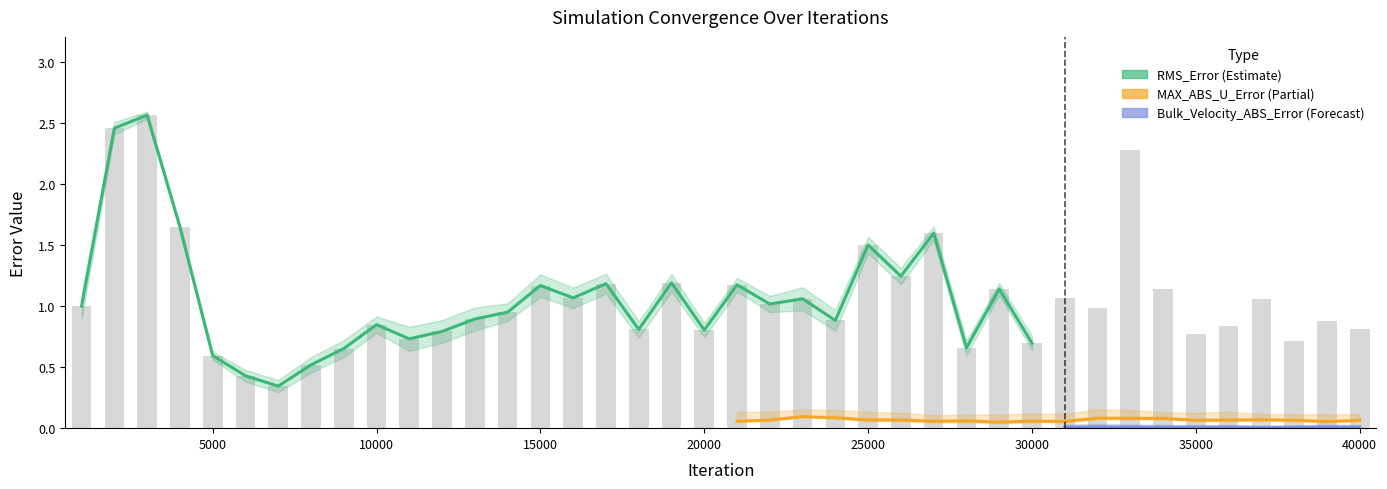

The RMS_Error series shows 1.1 at 16001. True or false?

True